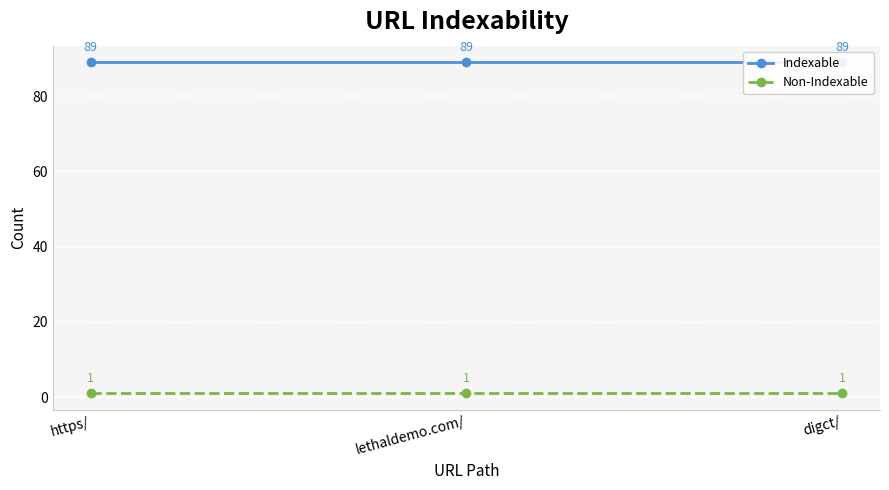

What is the average value of the Indexable series?

89